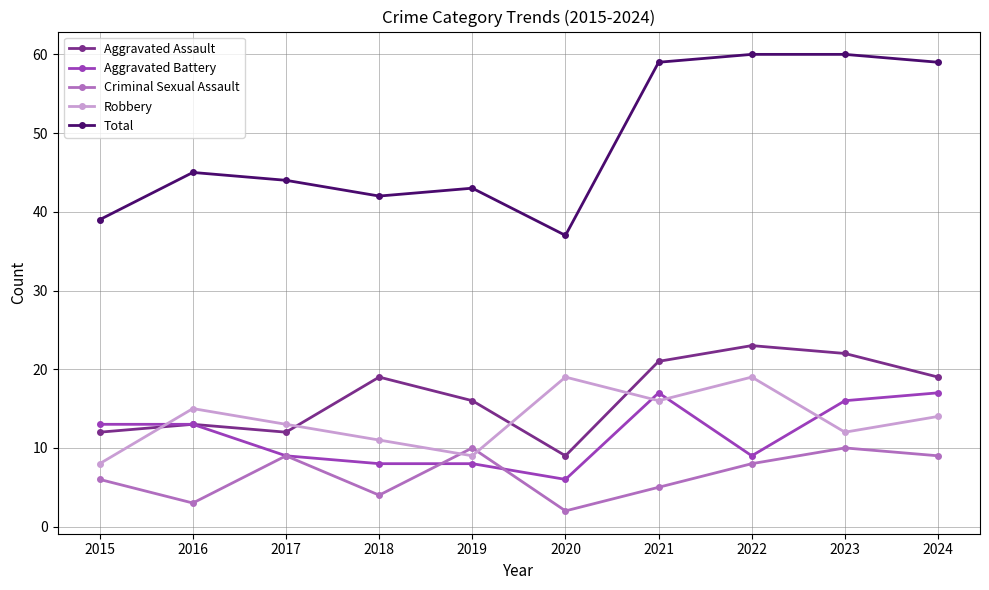

Reading left to right, list all the values displayed in this chart.

Aggravated Assault: 2015=12	2016=13	2017=12	2018=19	2019=16	2020=9	2021=21	2022=23	2023=22	2024=19
Aggravated Battery: 2015=13	2016=13	2017=9	2018=8	2019=8	2020=6	2021=17	2022=9	2023=16	2024=17
Criminal Sexual Assault: 2015=6	2016=3	2017=9	2018=4	2019=10	2020=2	2021=5	2022=8	2023=10	2024=9
Robbery: 2015=8	2016=15	2017=13	2018=11	2019=9	2020=19	2021=16	2022=19	2023=12	2024=14
Total: 2015=39	2016=45	2017=44	2018=42	2019=43	2020=37	2021=59	2022=60	2023=60	2024=59